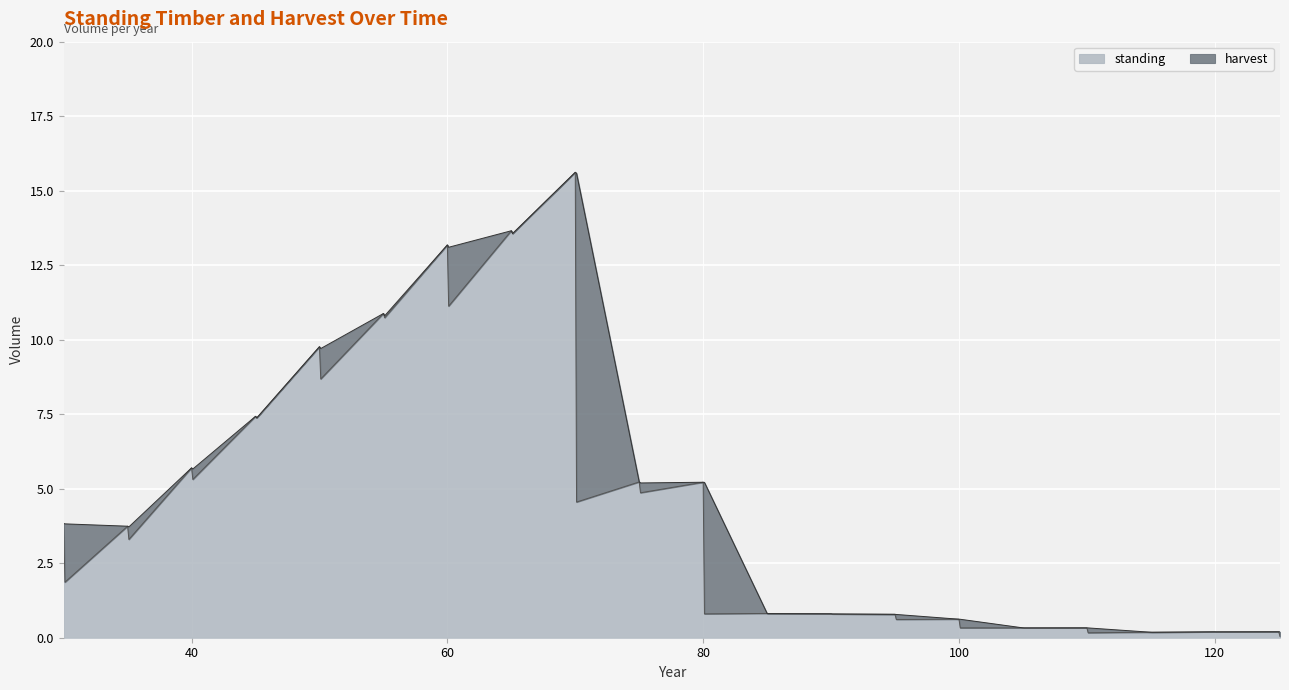

True or false: the data has more than 2 interior local peaks.

True